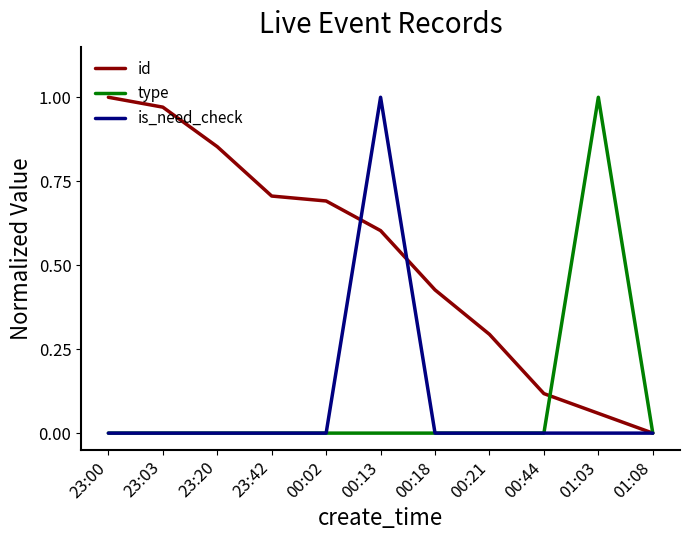

The id series shows 1.0 at 23:03. True or false?

True